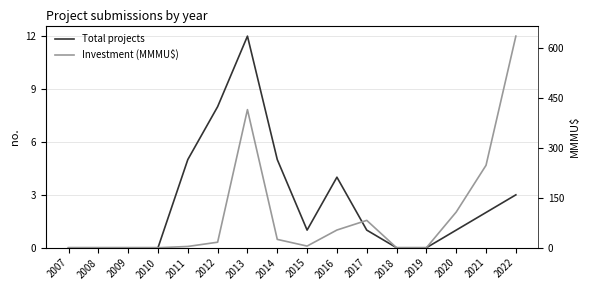

How many interior local peaks does the Total projects series have?

2